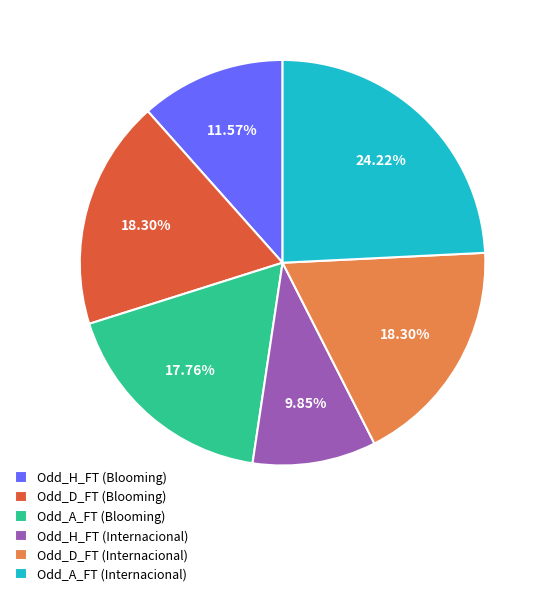

The Odd_D_FT (Internacional) slice represents 18% of the pie. True or false?

True